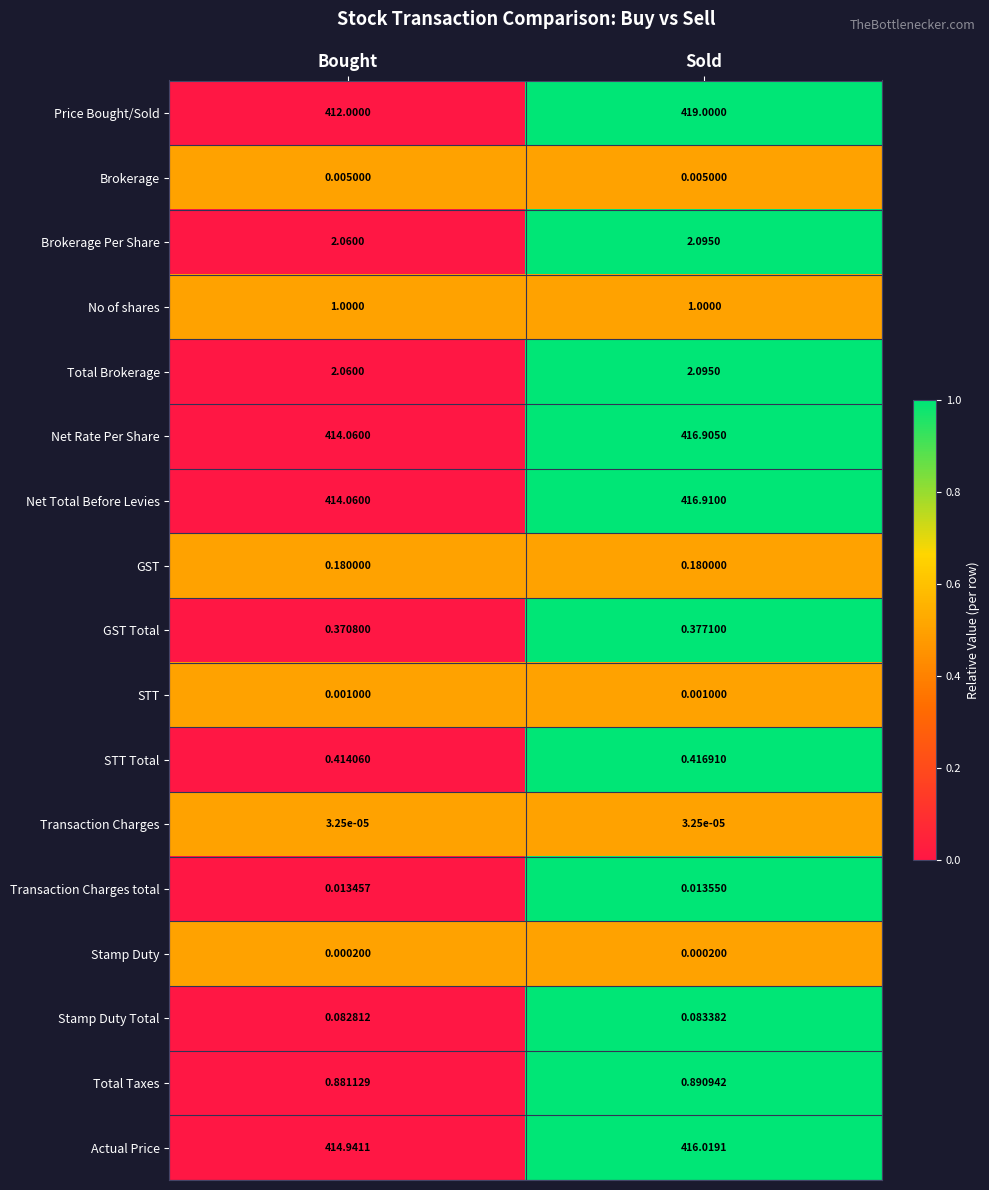

Which series changed the most between Bought and Sold?

Price Bought/Sold